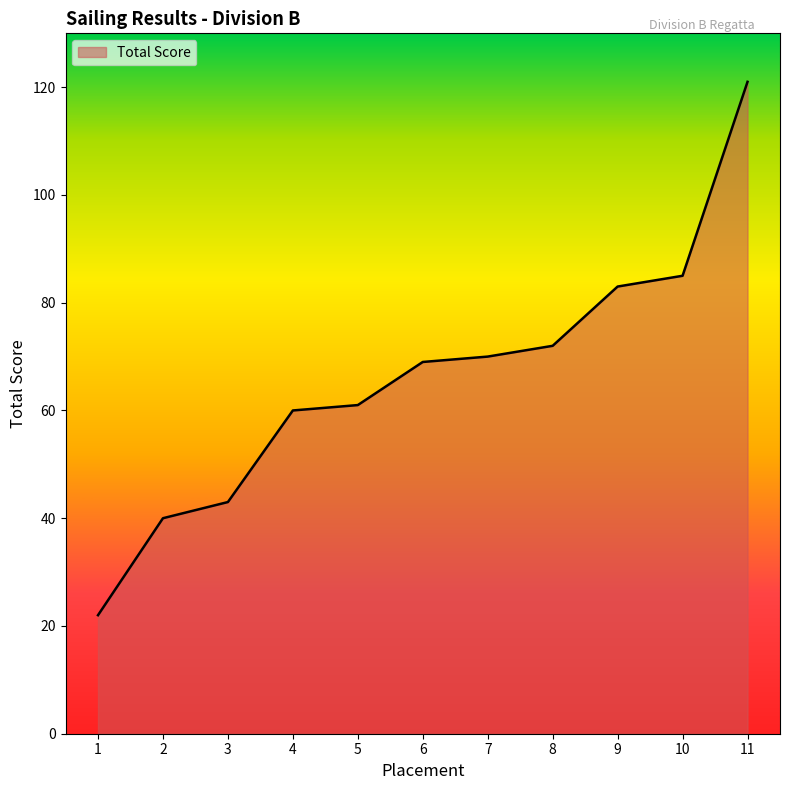

What is the minimum value shown in the chart?

22